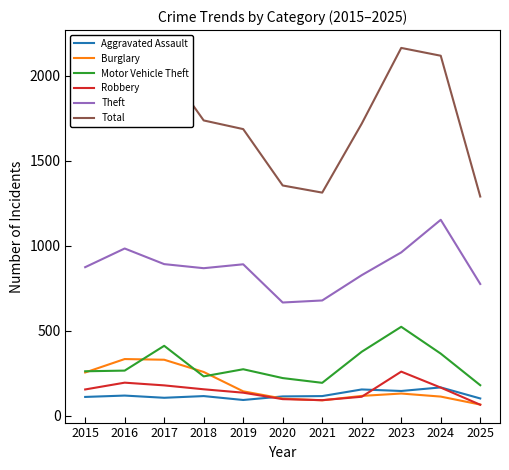

True or false: Total and Theft cross at least once.

False